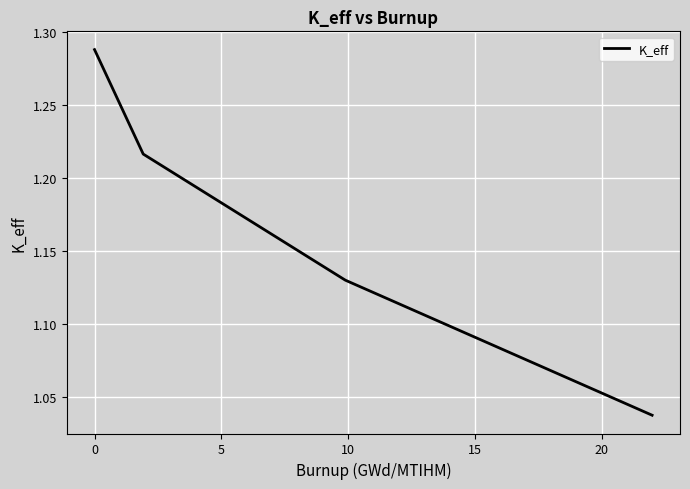

True or false: there are more than 2 points higher than both neighbors.

False